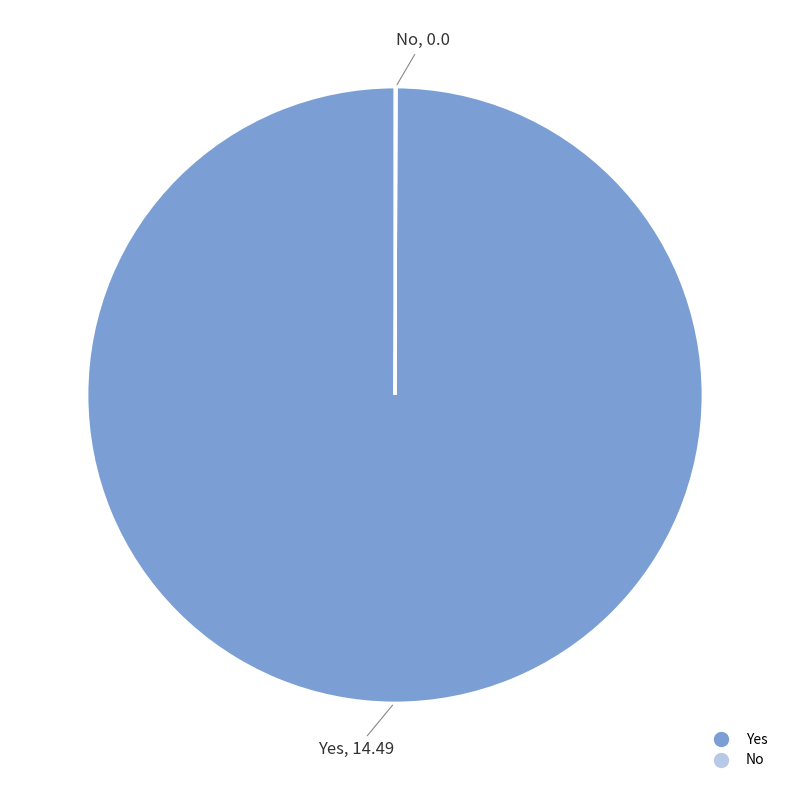

Which category has the biggest portion of the pie?

Yes